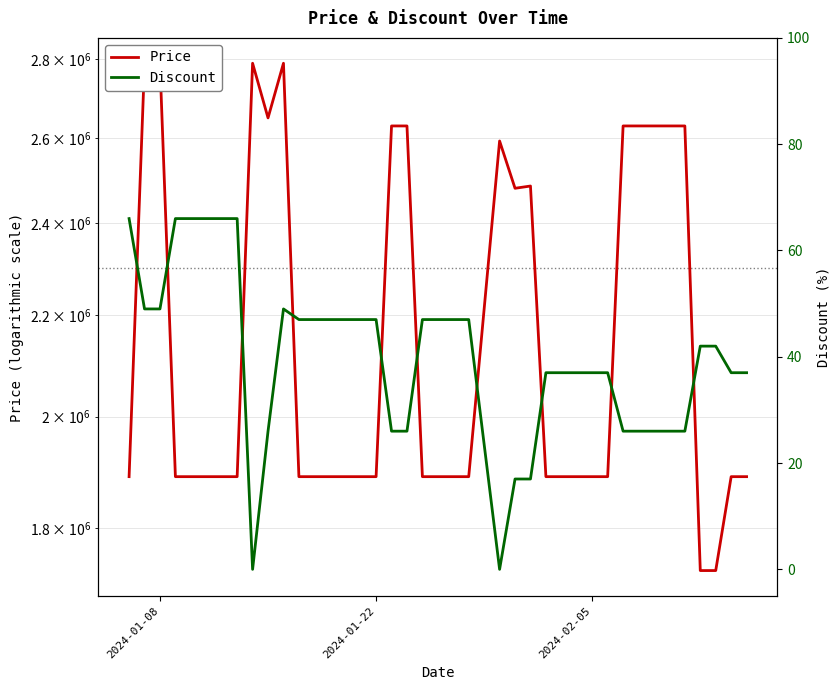

The Price series shows 1890000 at 2024-01-22. True or false?

True